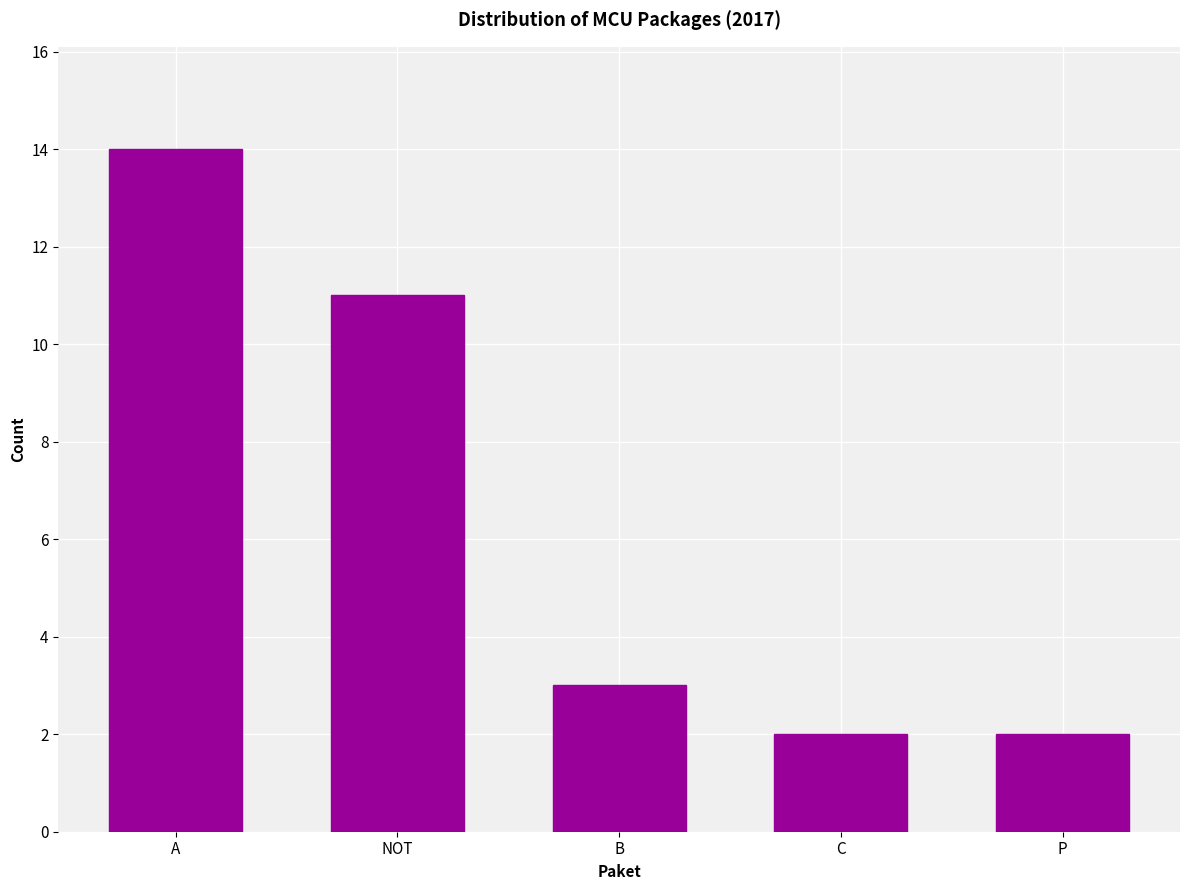

Which has a higher value, NOT or B?

NOT